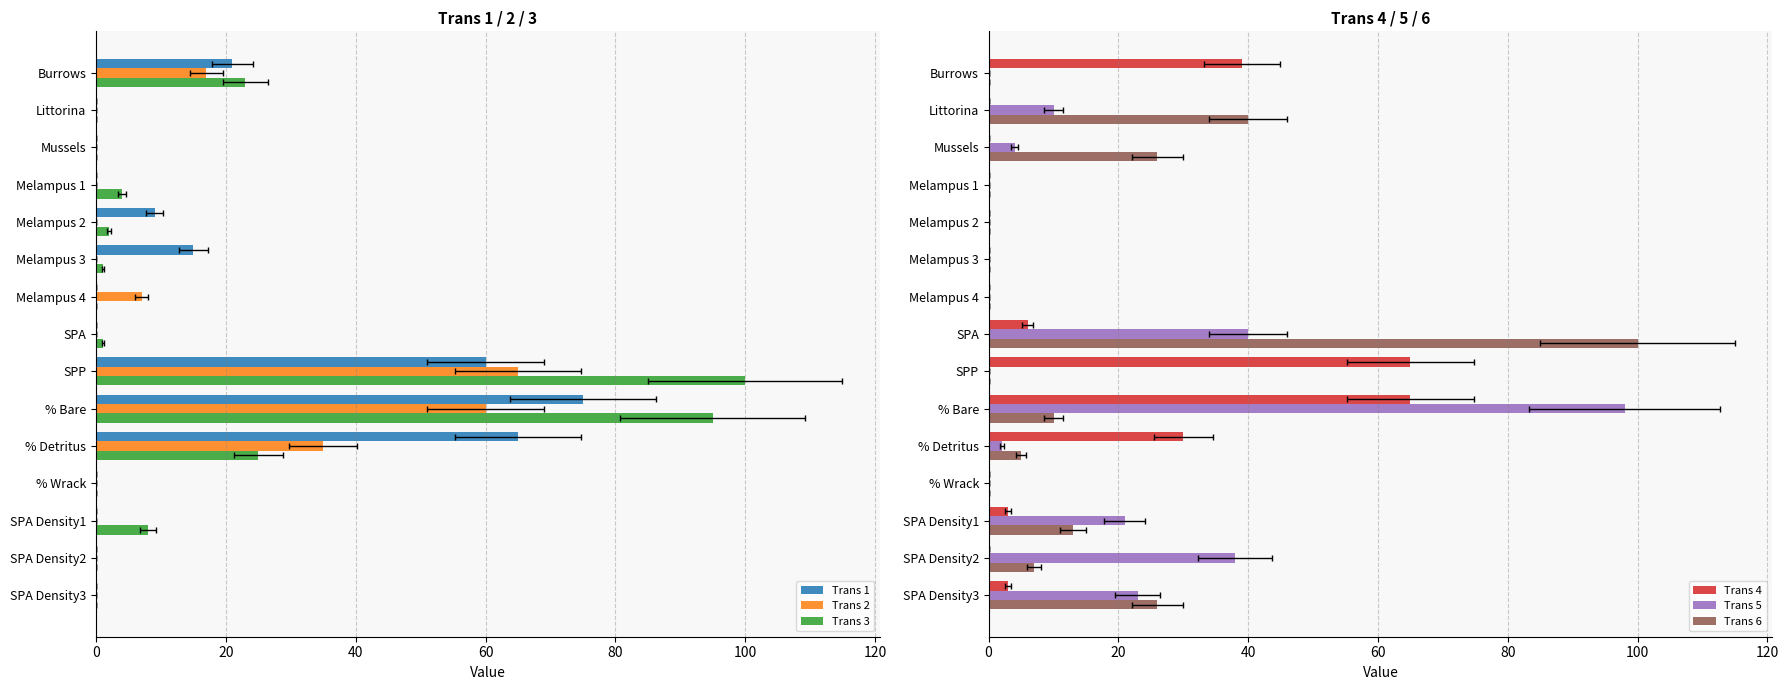

Is it true that Trans 2 equals 22 at 60?

False